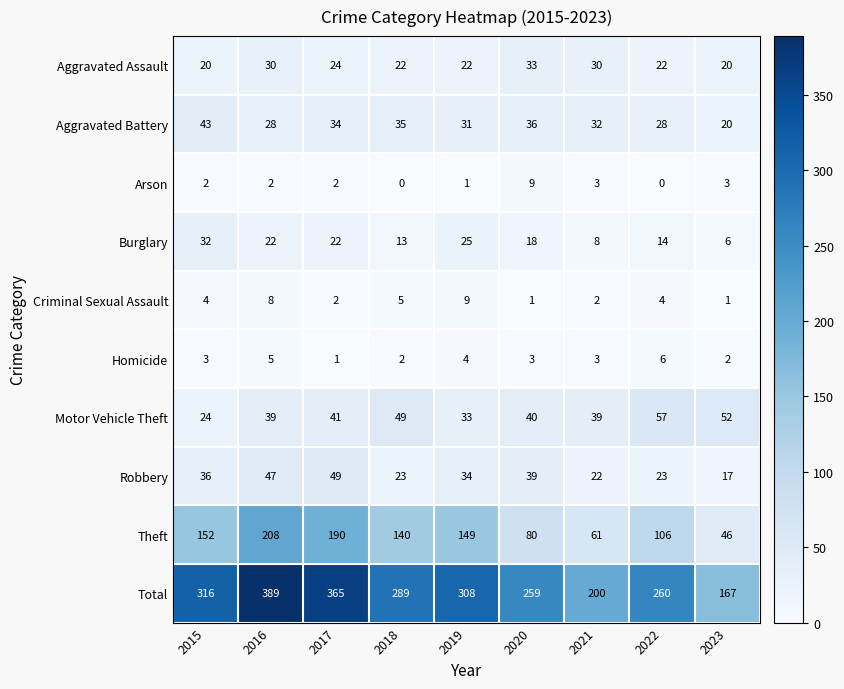

Where does the Aggravated Battery series first go above 32?

2015